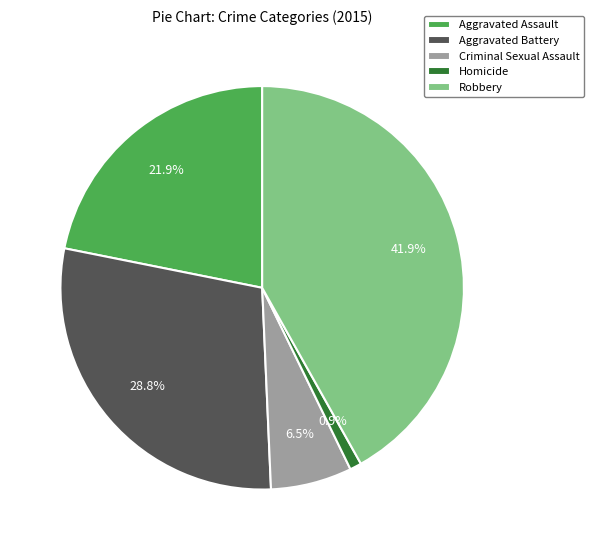

What is the smallest slice in the pie chart?

Homicide